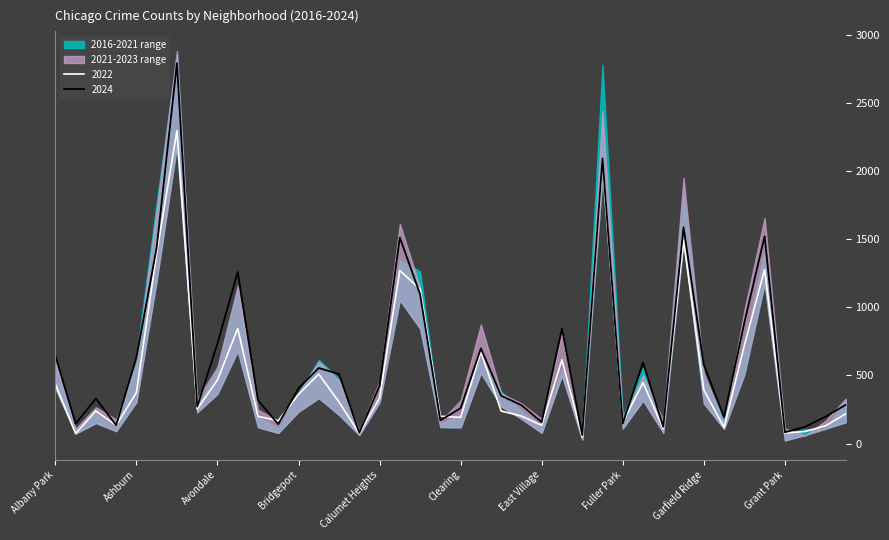

What is the approximate value of 2022 at Auburn Gresham, to the nearest 10?

1400